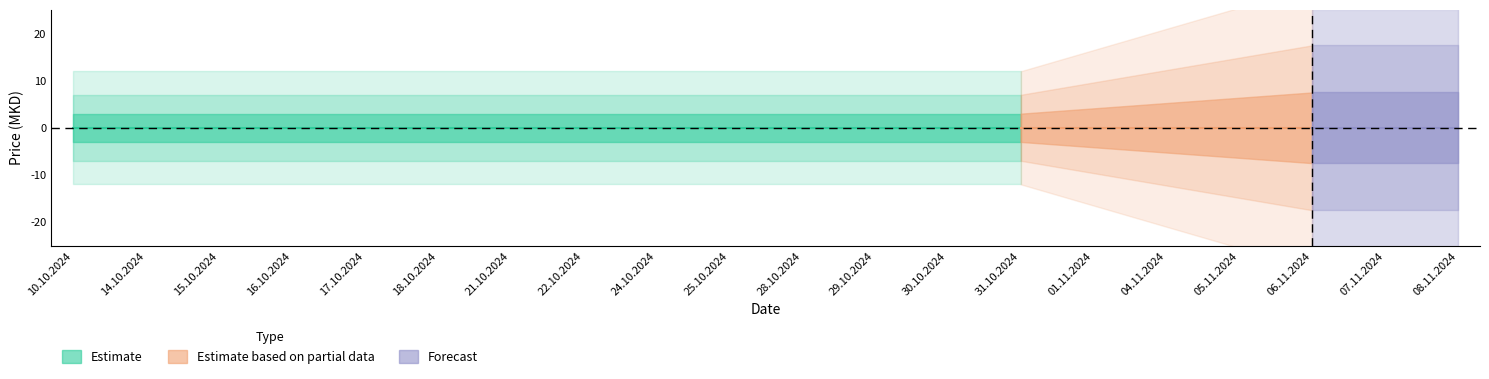

Which label corresponds to the smallest value in the chart?

10.10.2024